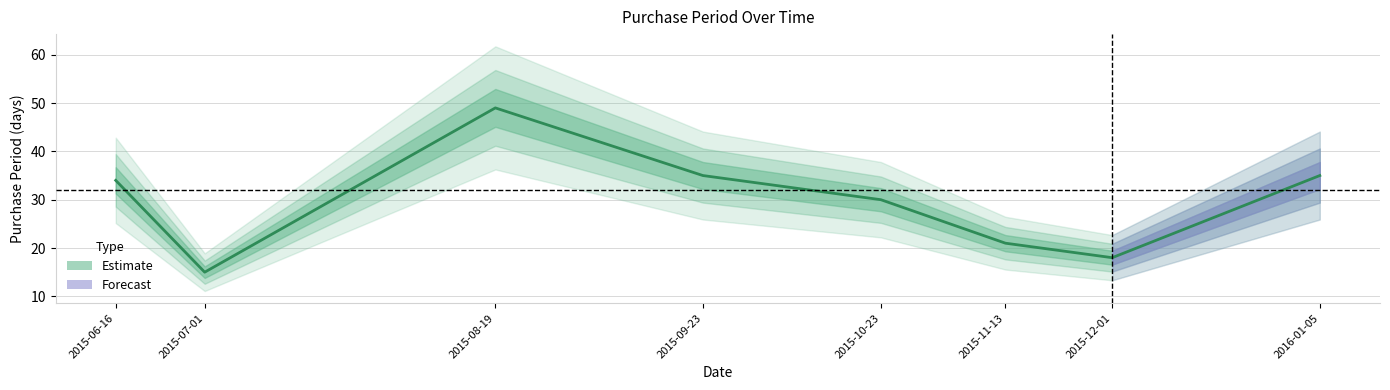

What is the label of the 2nd point from the right?

2015-12-01